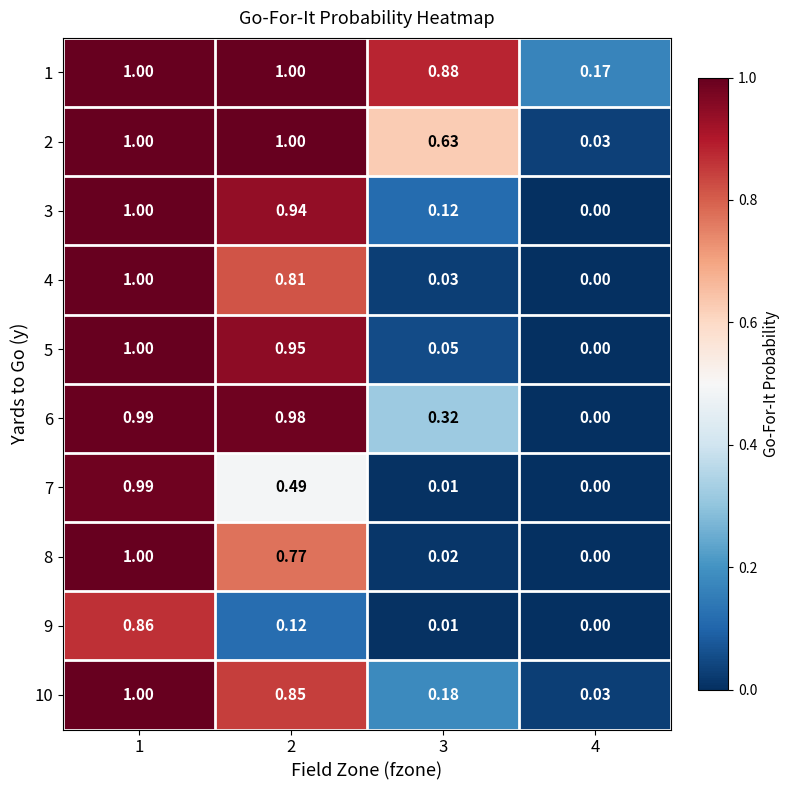

At which category is the sum across all series the highest?

1